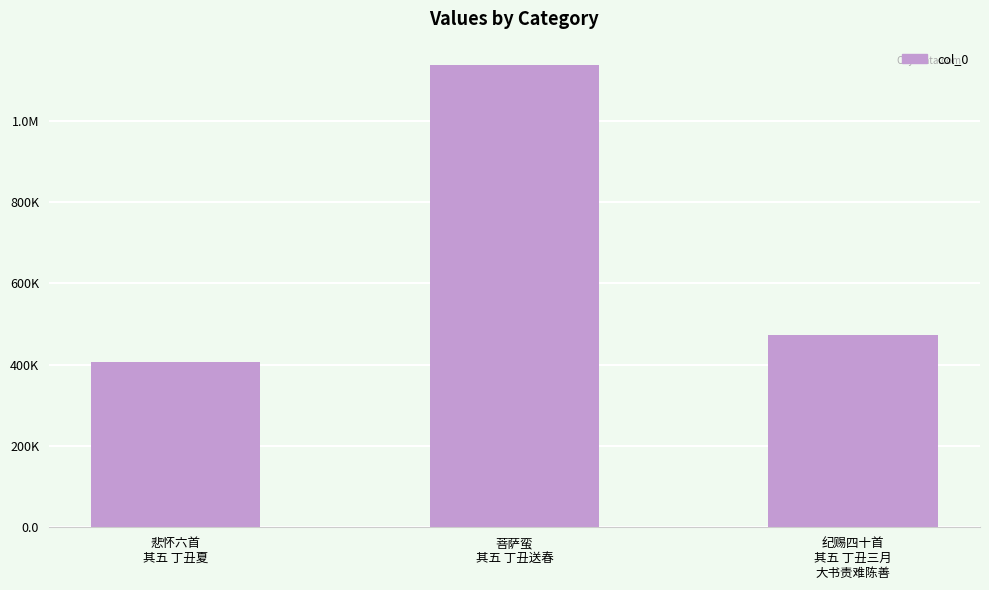

Between 悲怀六首
其五 丁丑夏 and 菩萨蛮
其五 丁丑送春, which is larger?

菩萨蛮
其五 丁丑送春